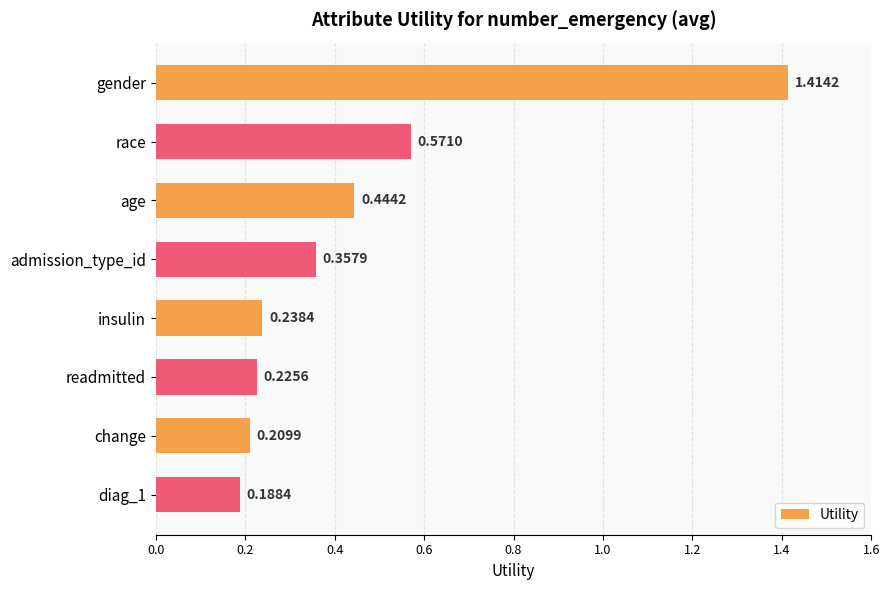

At which category does the chart reach its peak across all series?

gender